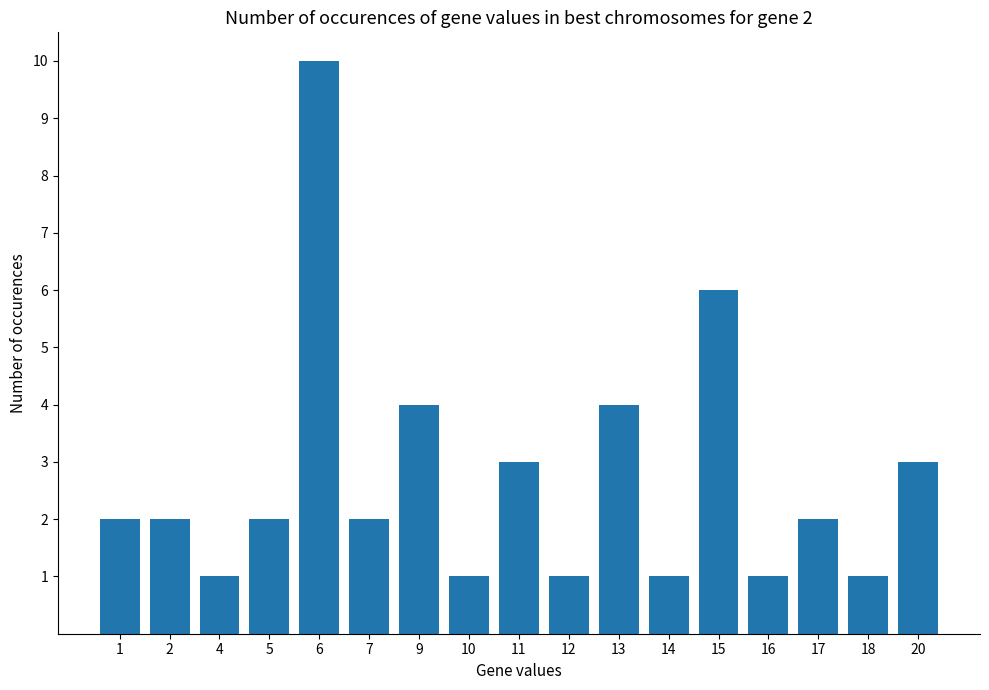

What is the value of the 17th bar from the left?

3